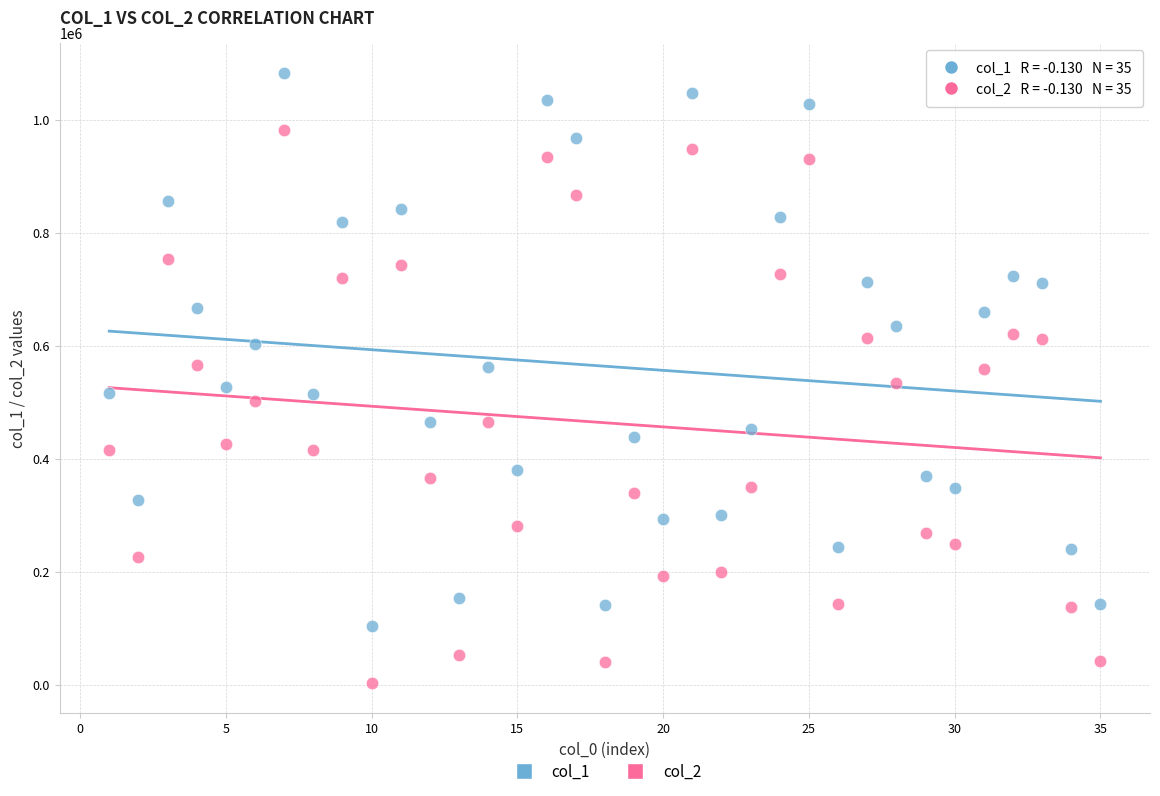

Which series reaches the maximum Y coordinate?

col_1